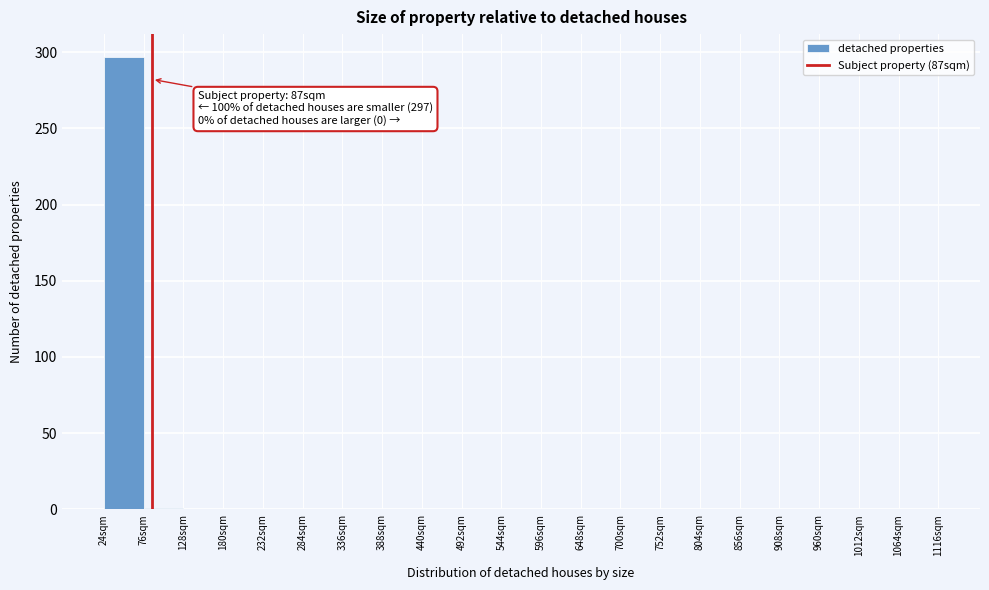

Over which range of the x-axis is the bar tallest?

24 to 76